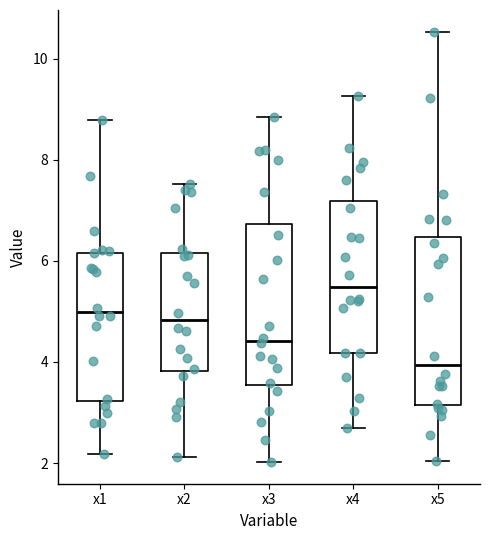

Reading left to right, transcribe this box plot: for each box, give where its median line is, the range the box spans, and where its two whiskers end, as read against the y-axis. The values are not printed on the chart, so give them approximately, as read against the axis.

x1: median 5.0, box 3.2 to 6.2, whiskers 2.2 to 8.8
x2: median 4.8, box 3.8 to 6.2, whiskers 2.2 to 7.6
x3: median 4.4, box 3.6 to 6.8, whiskers 2.0 to 8.8
x4: median 5.4, box 4.2 to 7.2, whiskers 2.6 to 9.2
x5: median 4.0, box 3.2 to 6.4, whiskers 2.0 to 10.6